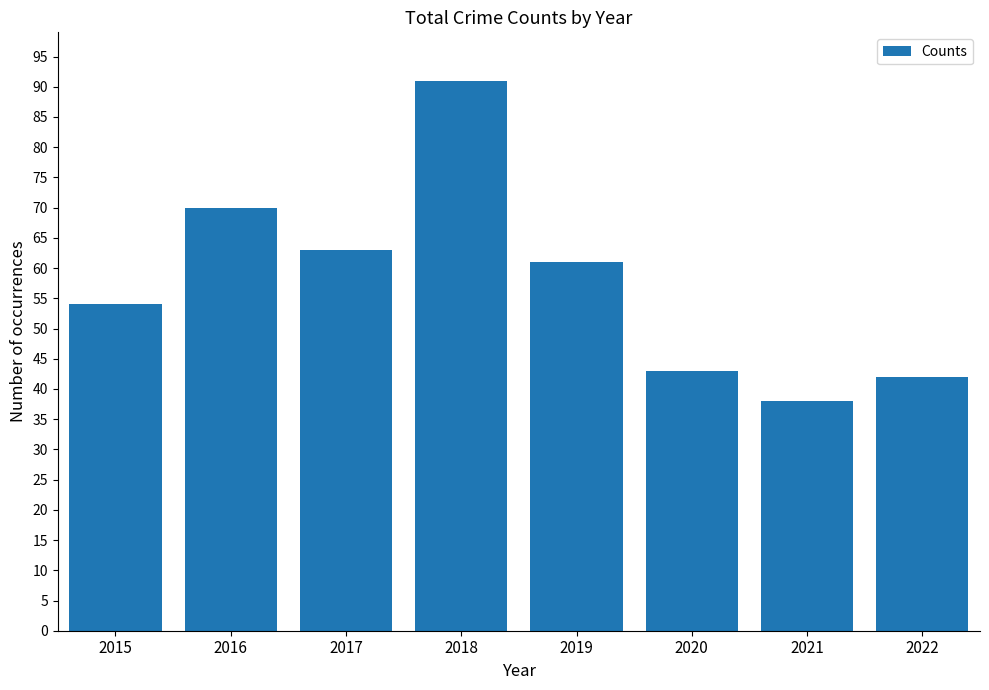

What is the difference between the maximum and minimum values?

53